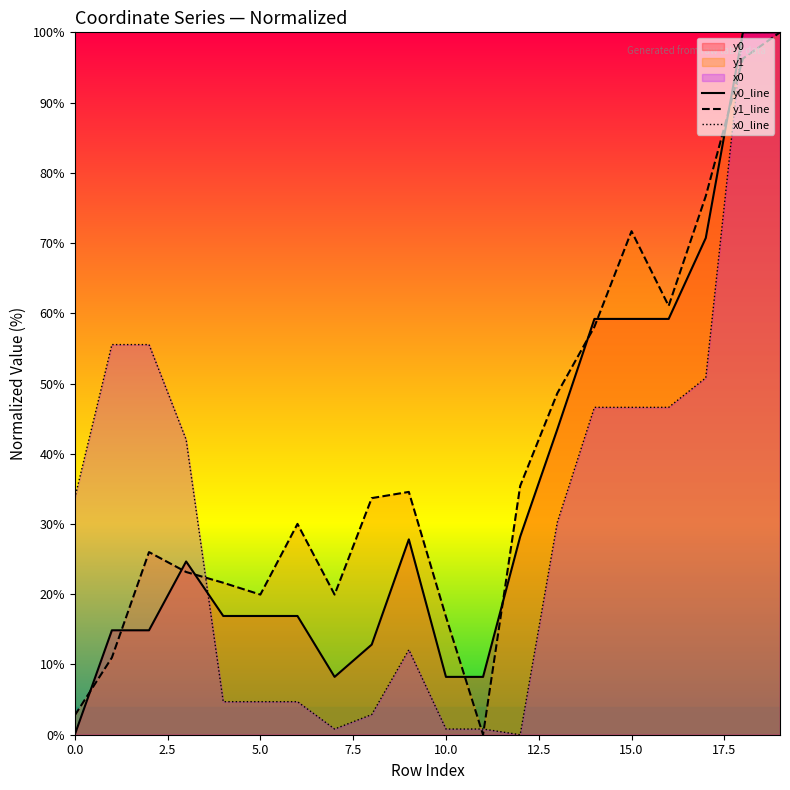

Which series has the largest total across all categories?

y1_line